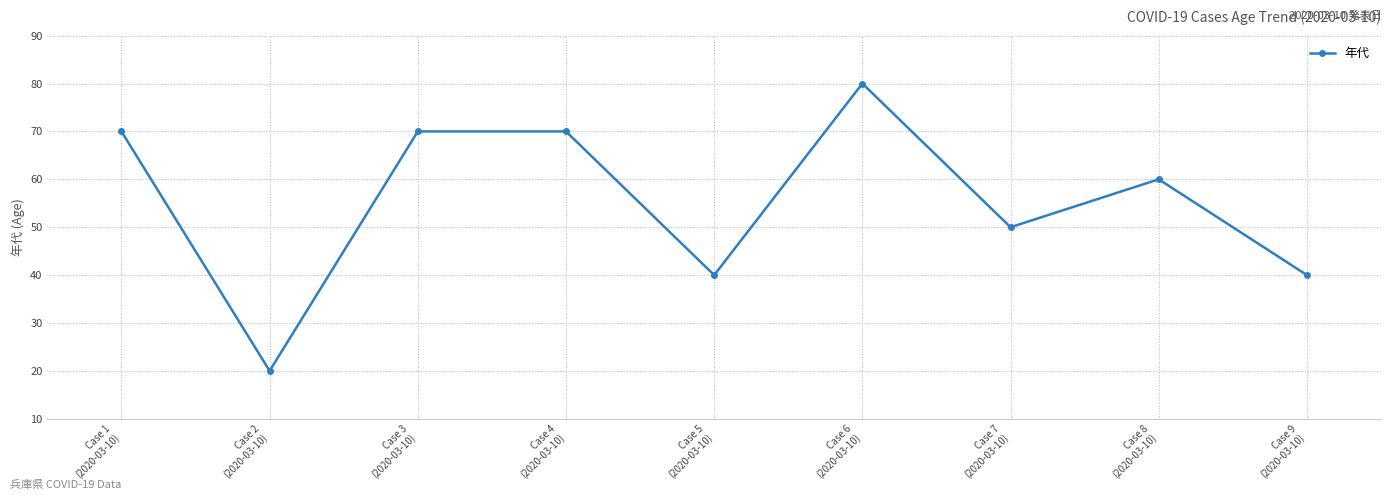

True or false: the data has more than 1 interior local peaks.

True